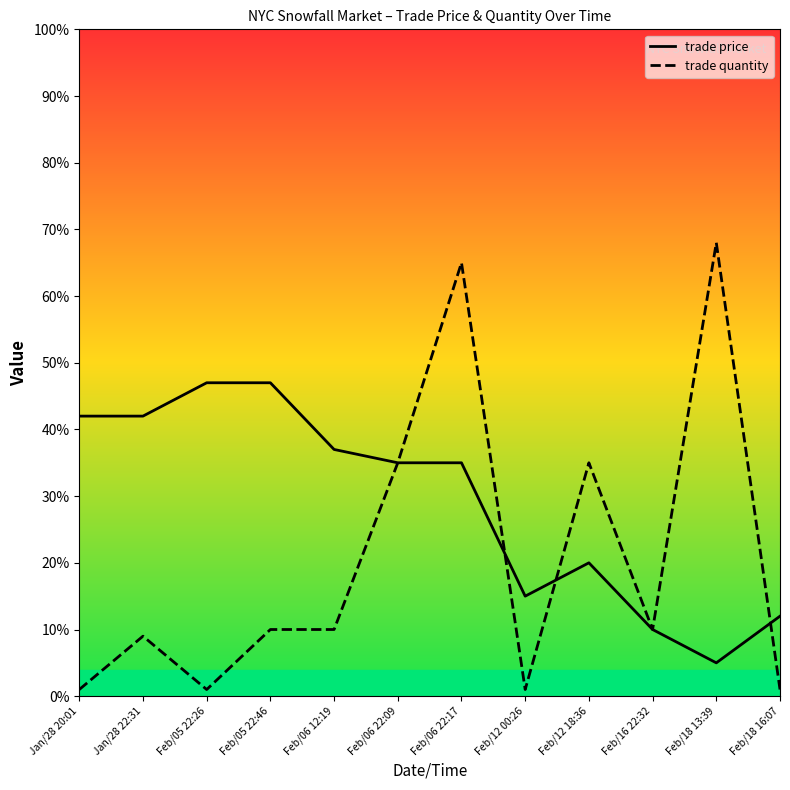

Is this an area chart (filled region under the line)?

No